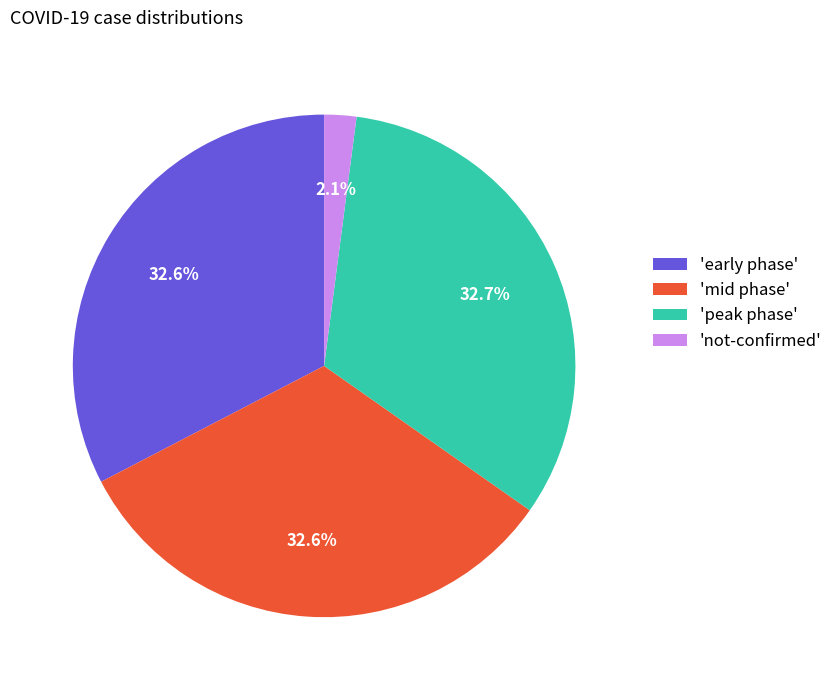

What is the total percentage of 'peak phase' and 'mid phase'?

65.3%